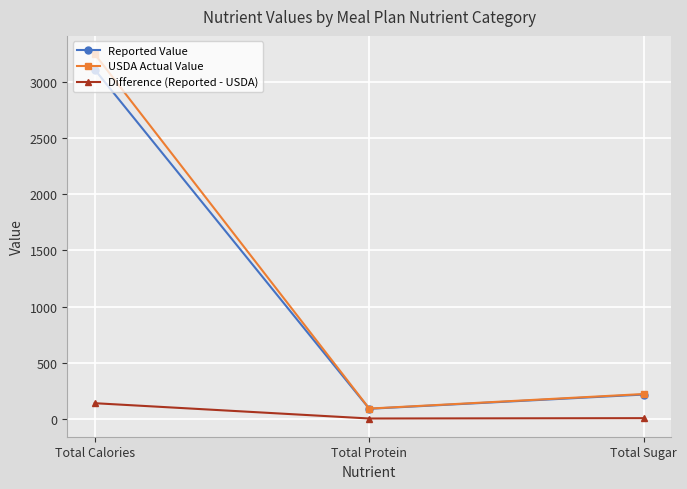

What is the label of the 2nd point from the right?

Total Protein